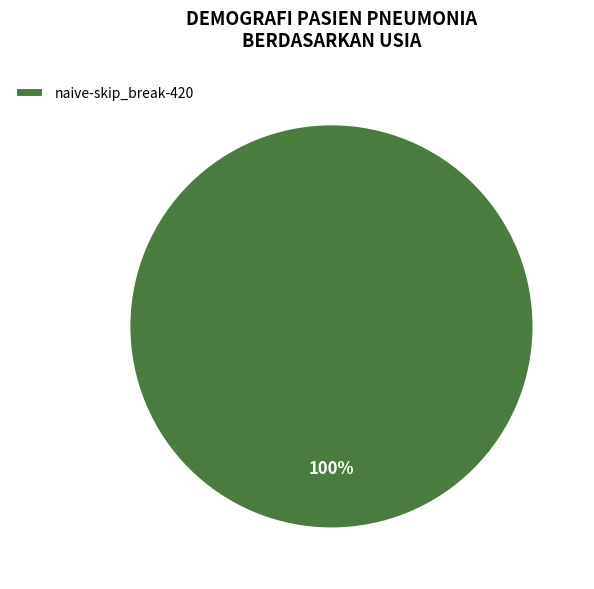

What percentage is the naive-skip_break-420 slice, to the nearest percent?

100%